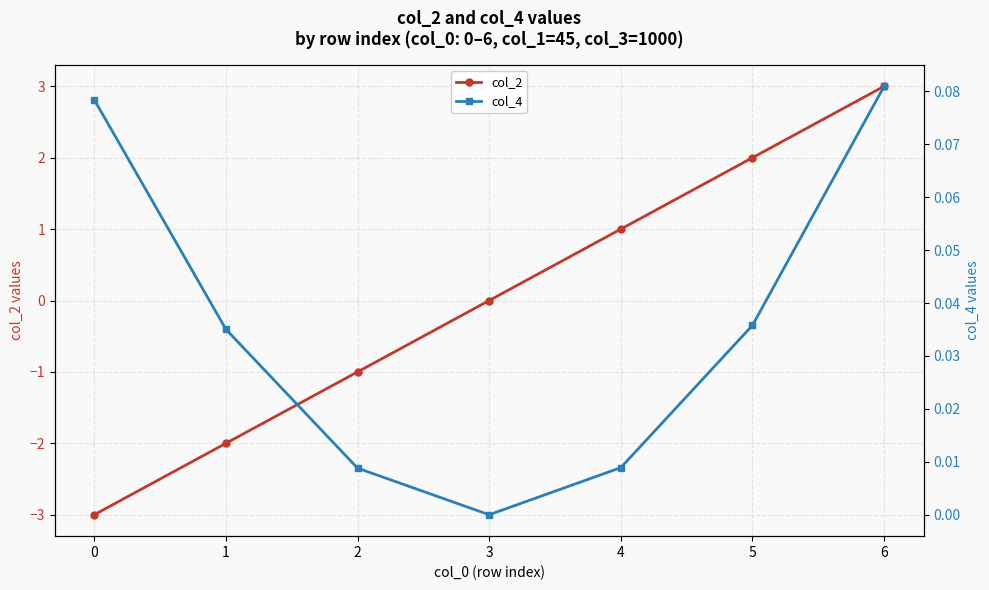

At which category is the sum across all series the highest?

6